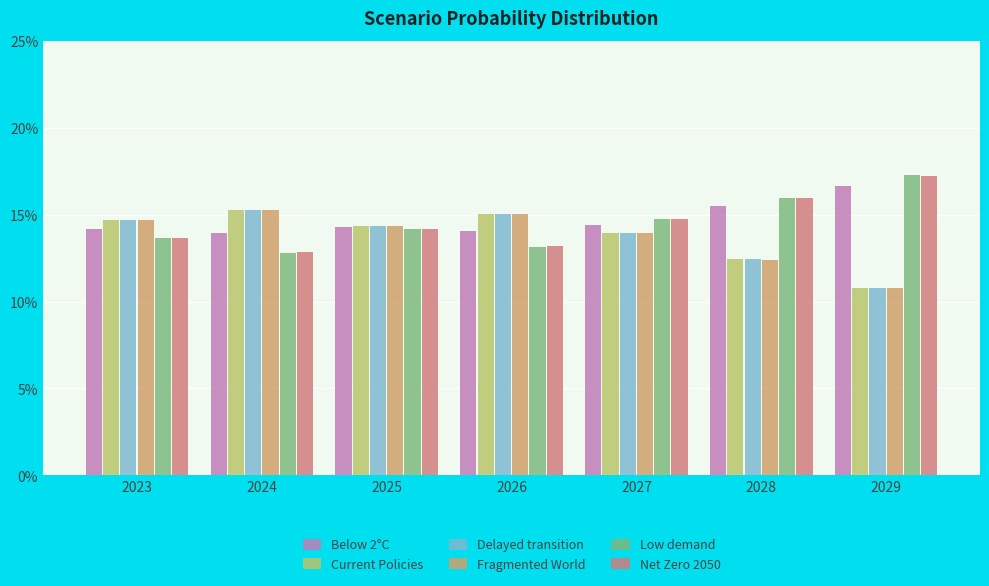

Are the bars horizontal?

No